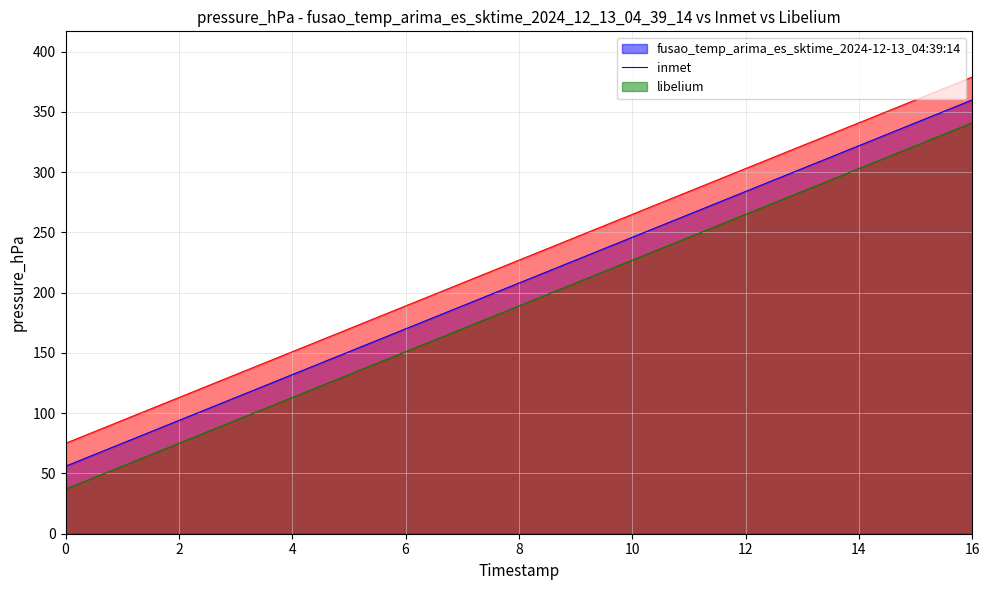

Reading right to left, extract all data points from this chart.

col_30: 16=360	15=341	14=322	13=303	12=284	11=265	10=246	9=227	8=208	7=189	6=170	5=151	4=132	3=113	2=94	1=75	0=56
col_29: 16=341	15=322	14=303	13=284	12=265	11=246	10=227	9=208	8=189	7=170	6=151	5=132	4=113	3=94	2=75	1=56	0=37
col_31: 16=379	15=360	14=341	13=322	12=303	11=284	10=265	9=246	8=227	7=208	6=189	5=170	4=151	3=132	2=113	1=94	0=75